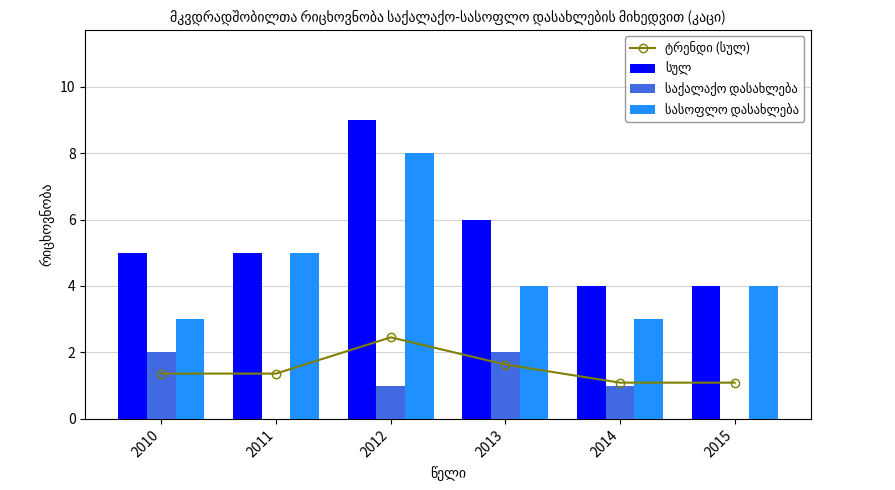

What is the average value of the სულ series?

5.5